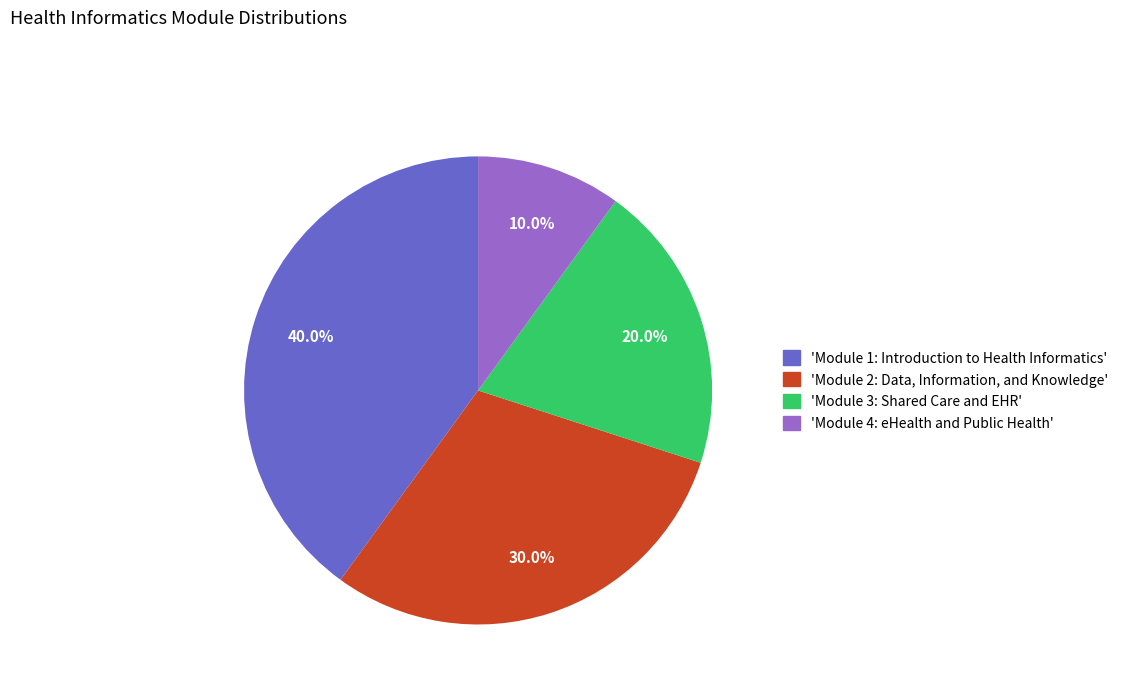

What is the largest slice in the pie chart?

'Module 1: Introduction to Health Informatics'